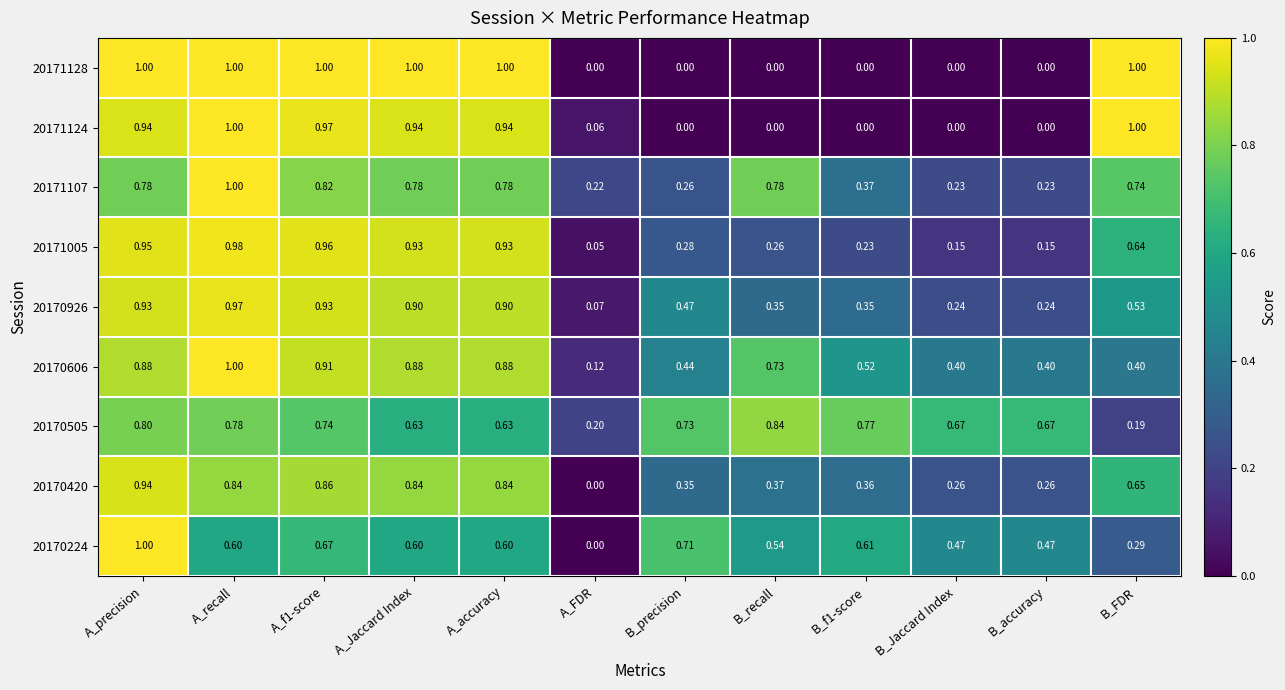

Count the number of data series in this chart.

9